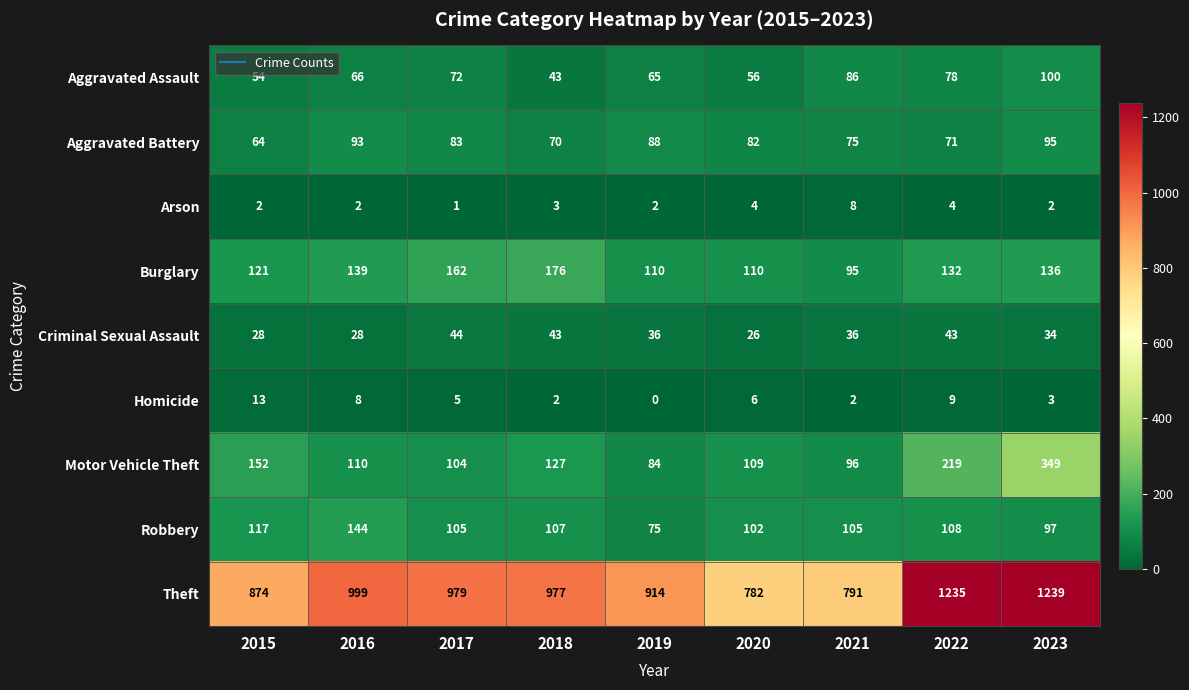

List the labels in order of Theft value, largest first.

2023, 2022, 2016, 2017, 2018, 2019, 2015, 2021, 2020